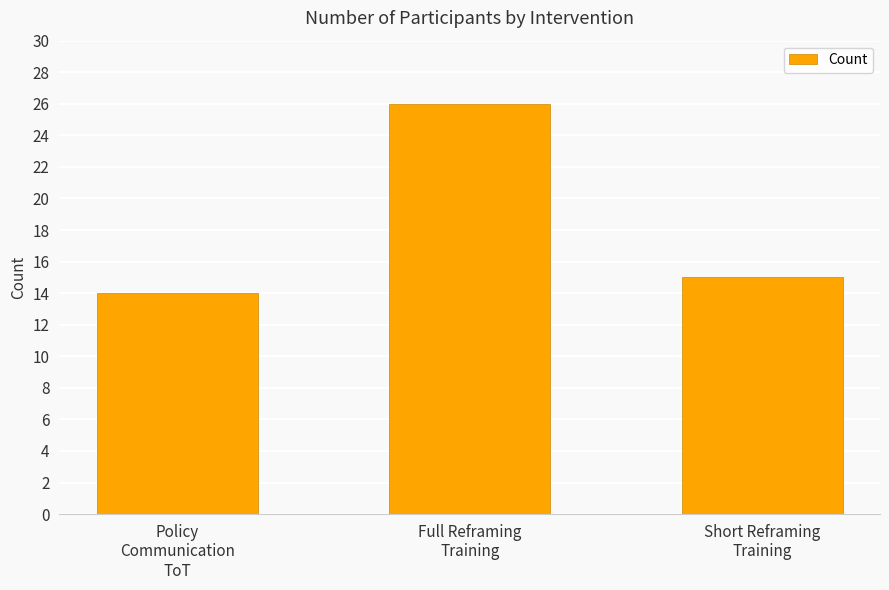

What is the sum of the values at Short Reframing
Training and Policy
Communication
ToT?

29